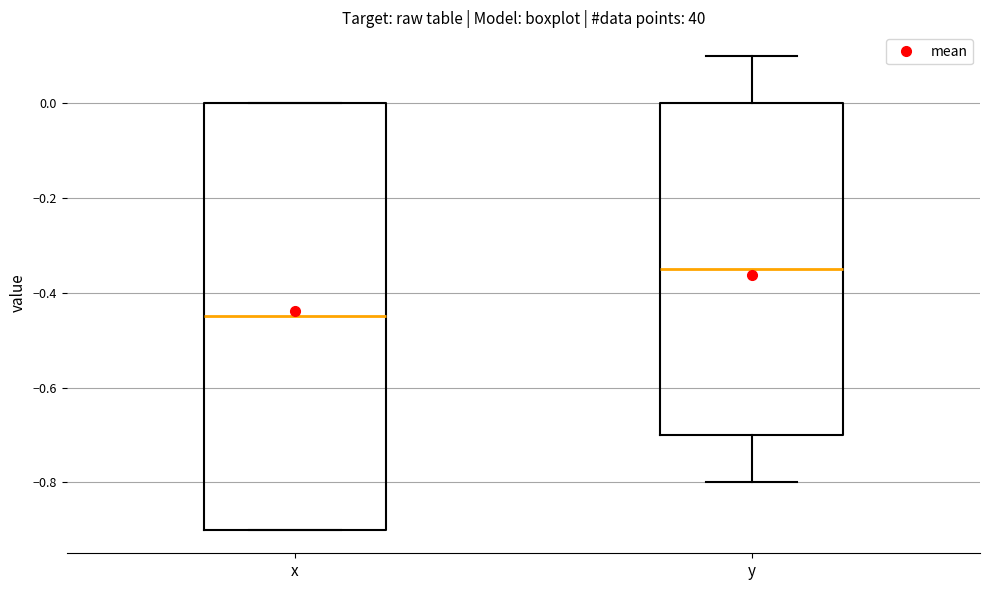

Where is the upper edge of the box for x on the y-axis? The values are not printed on the chart, so give them approximately, as read against the axis.

0.00